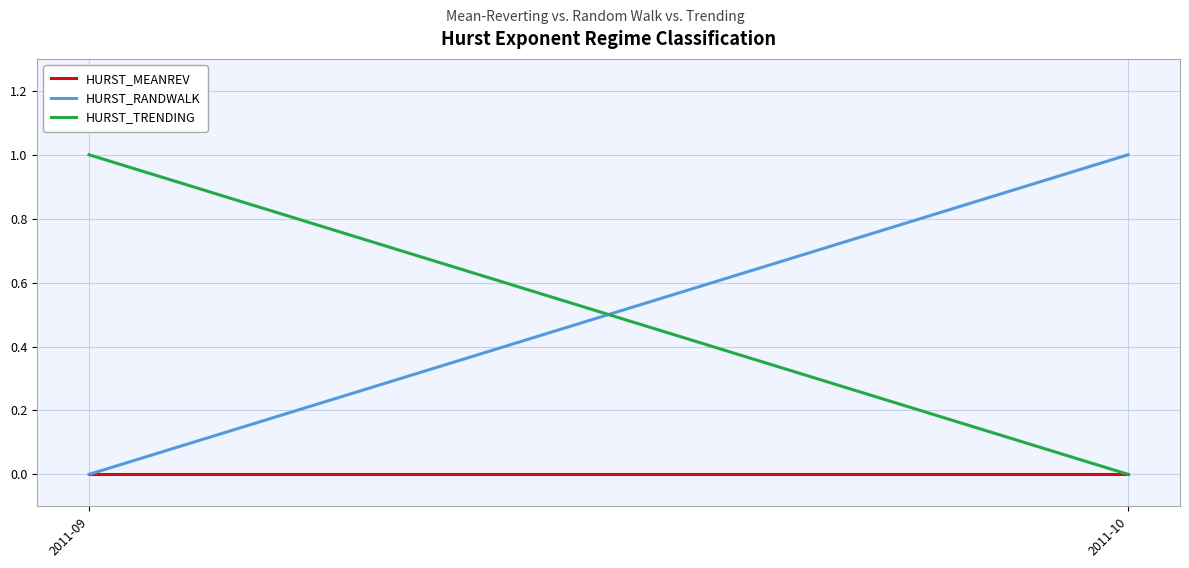

Which series changed the most between 2011-09 and 2011-10?

HURST_RANDWALK